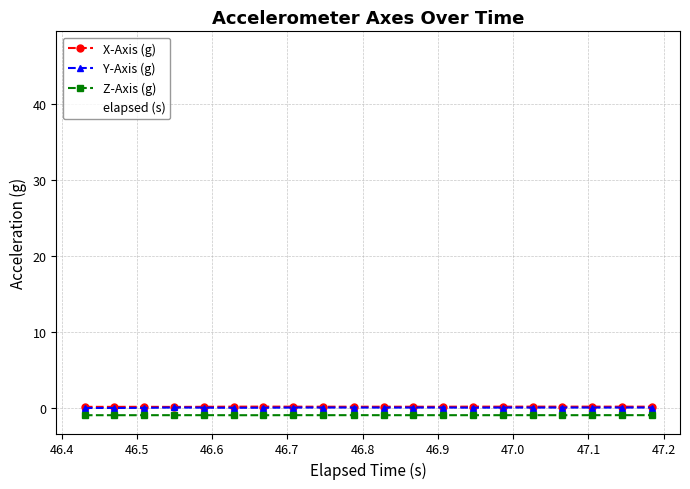

Which series has the largest range (max minus min)?

Y-Axis (g)